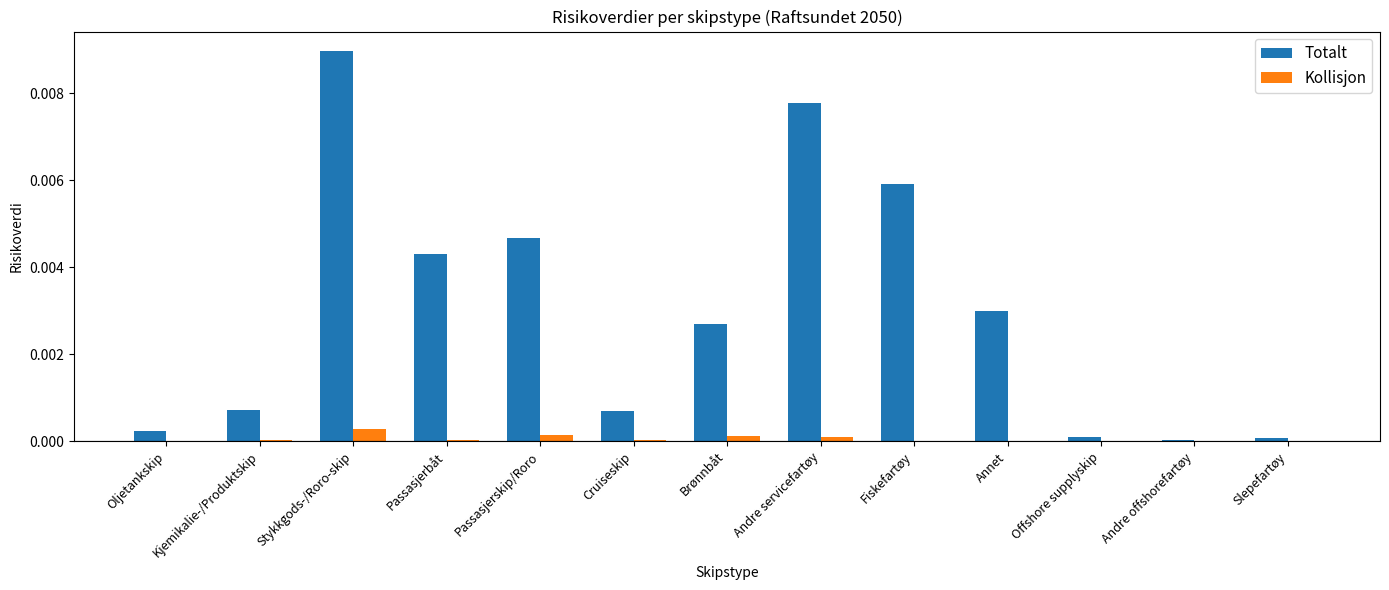

Between Stykkgods-/Roro-skip and Andre offshorefartøy, which series saw the biggest shift?

Totalt